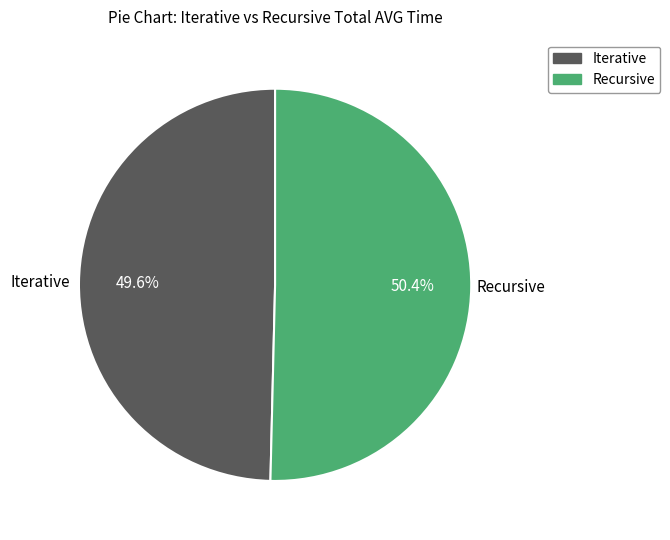

Is there a majority slice in this chart?

Yes